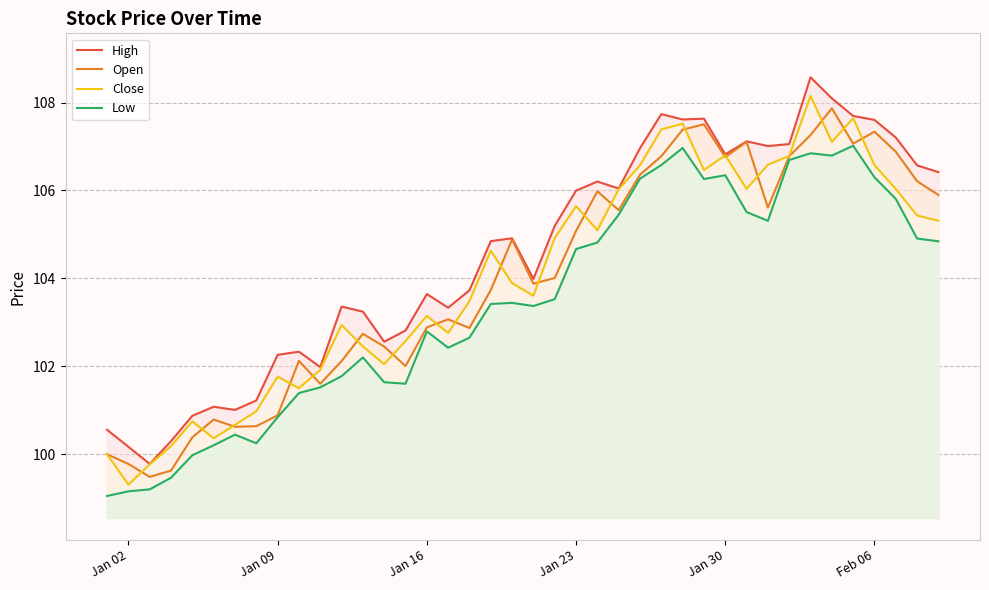

What is the value of the Low point at the 11th from the left?

101.5